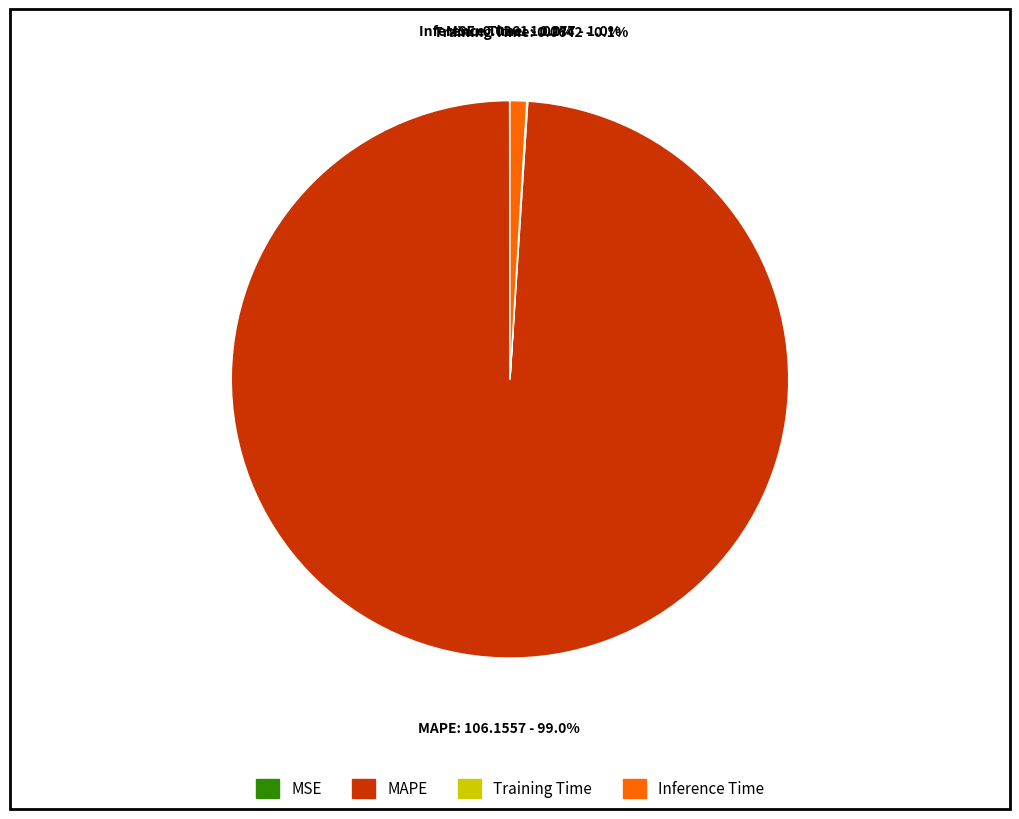

To the nearest percent, what is the difference between the largest and smallest slice percentages?

99%